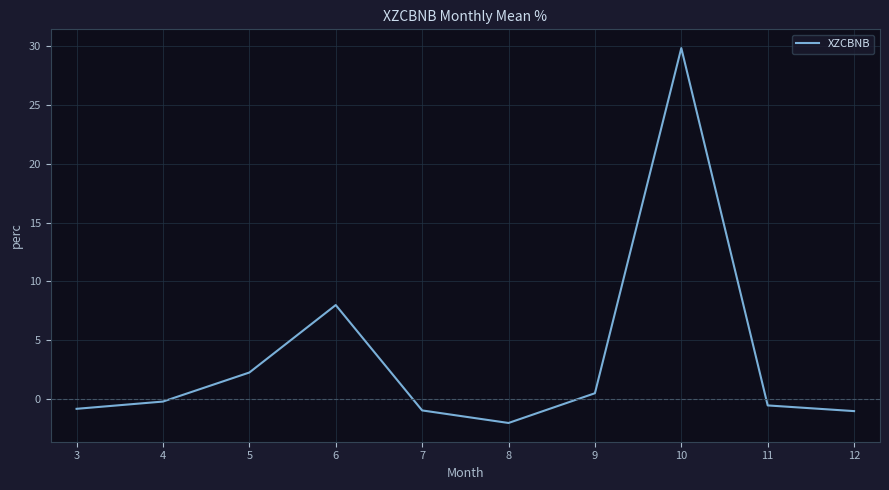

How many values are below zero?

6